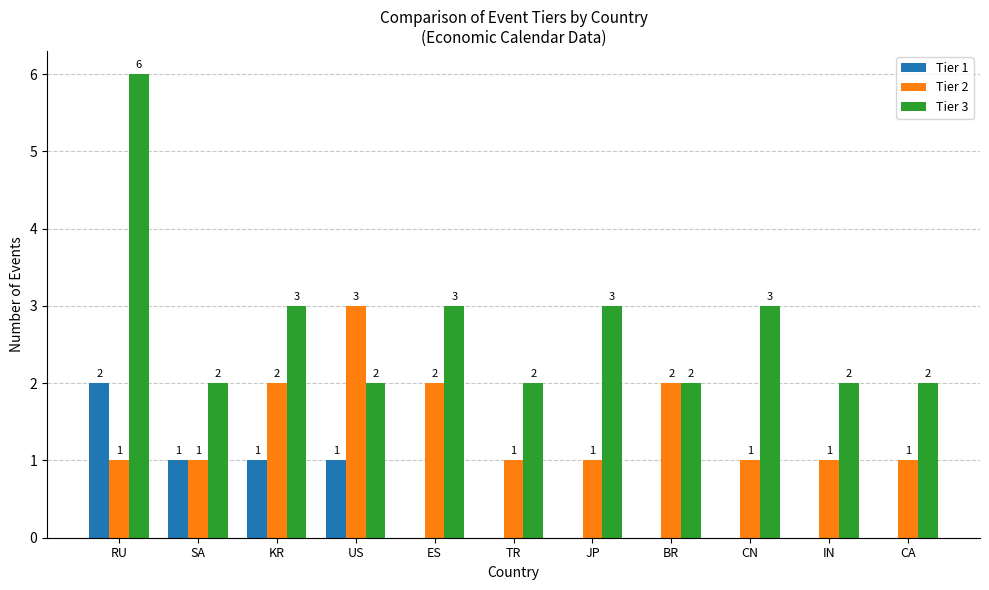

How many groups of bars are there?

11